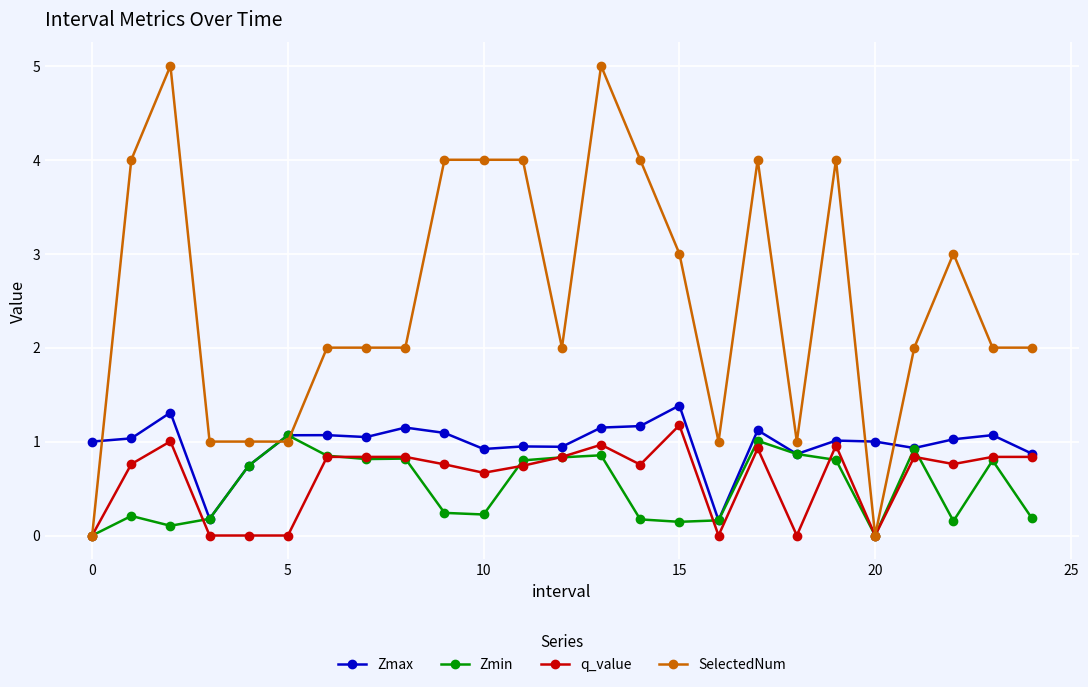

What is the maximum value shown in the chart?

5.0